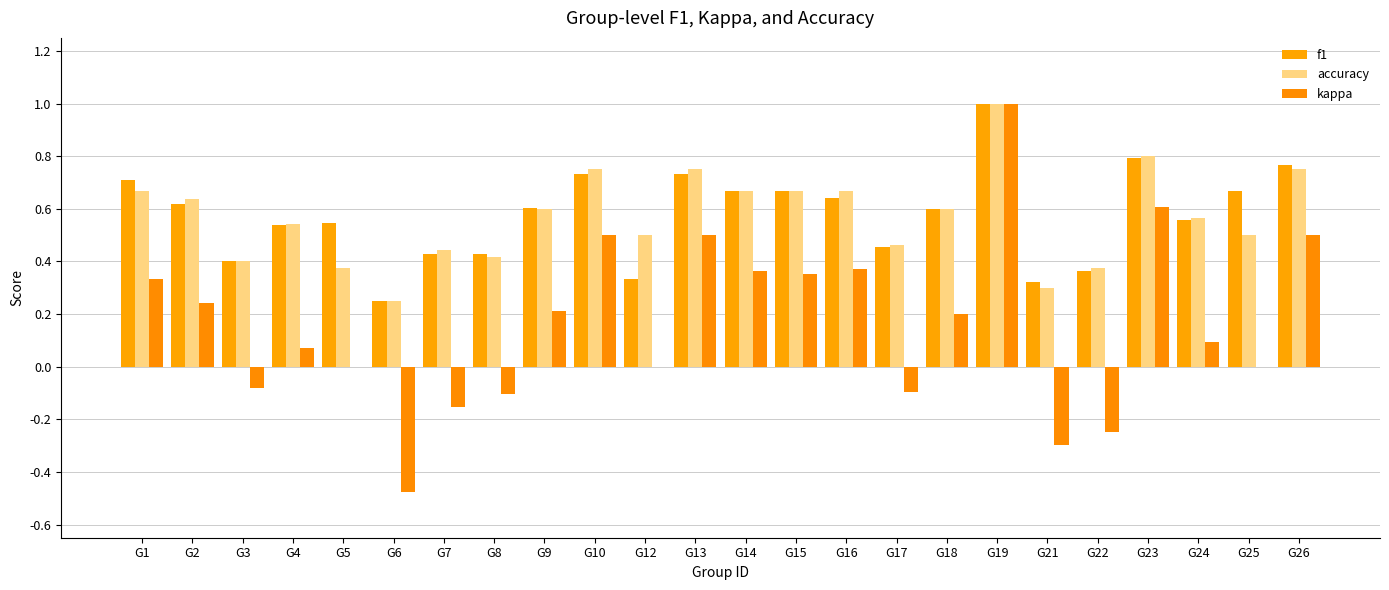

Count the f1 values in the range 0 to 1.

24